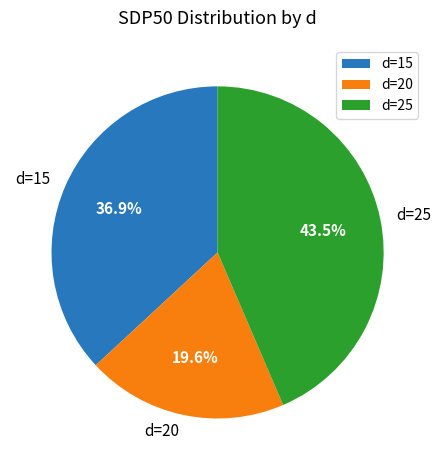

What is the largest slice in the pie chart?

d=25